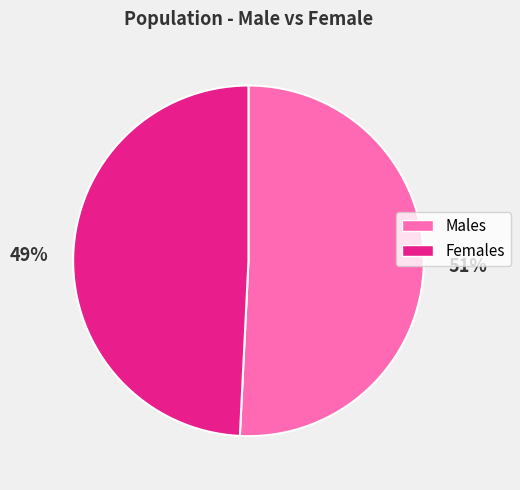

Is there a majority slice in this chart?

Yes